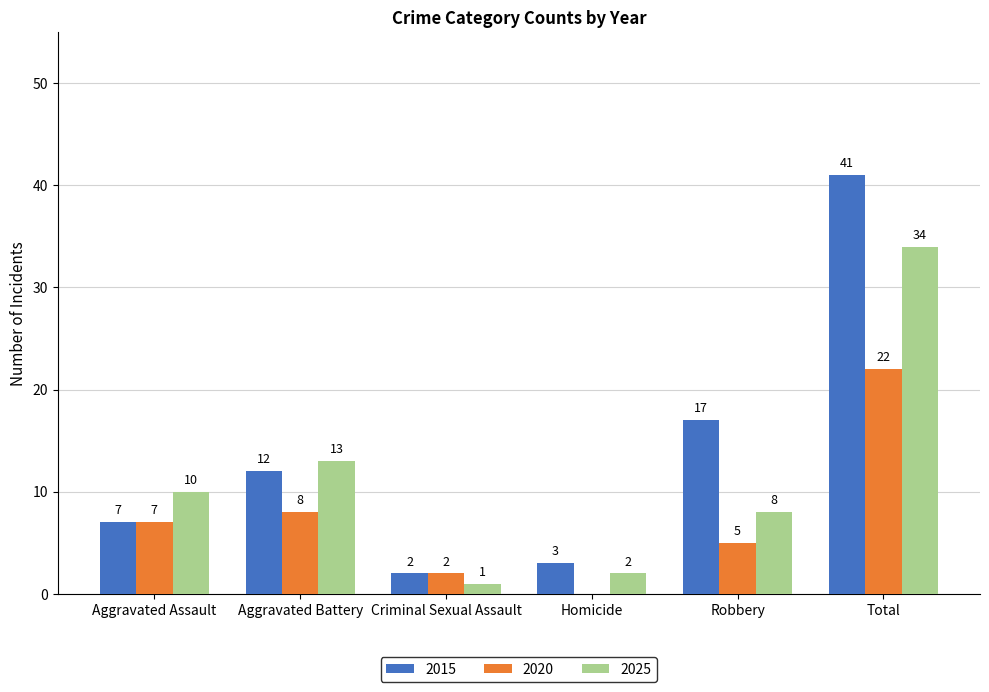

What is the sum of the 2020 values at Criminal Sexual Assault and Total?

24